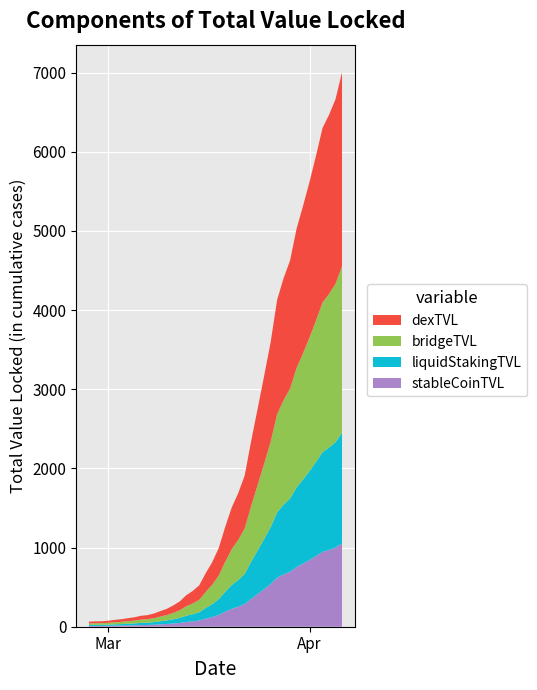

Reading left to right, list all the values displayed in this chart.

2020-02-27=64	2020-02-28=68	2020-02-29=69	2020-03-01=76	2020-03-02=87	2020-03-03=95	2020-03-04=108	2020-03-05=119	2020-03-06=138	2020-03-07=146	2020-03-08=166	2020-03-09=197	2020-03-10=226	2020-03-11=269	2020-03-12=320	2020-03-13=398	2020-03-14=452	2020-03-15=523	2020-03-16=677	2020-03-17=816	2020-03-18=993	2020-03-19=1261	2020-03-20=1505	2020-03-21=1686	2020-03-22=1909	2020-03-23=2345	2020-03-24=2754	2020-03-25=3168	2020-03-26=3592	2020-03-27=4129	2020-03-28=4403	2020-03-29=4628	2020-03-30=5028	2020-03-31=5317	2020-04-01=5622	2020-04-02=5952	2020-04-03=6301	2020-04-04=6466	2020-04-05=6664	2020-04-06=7003